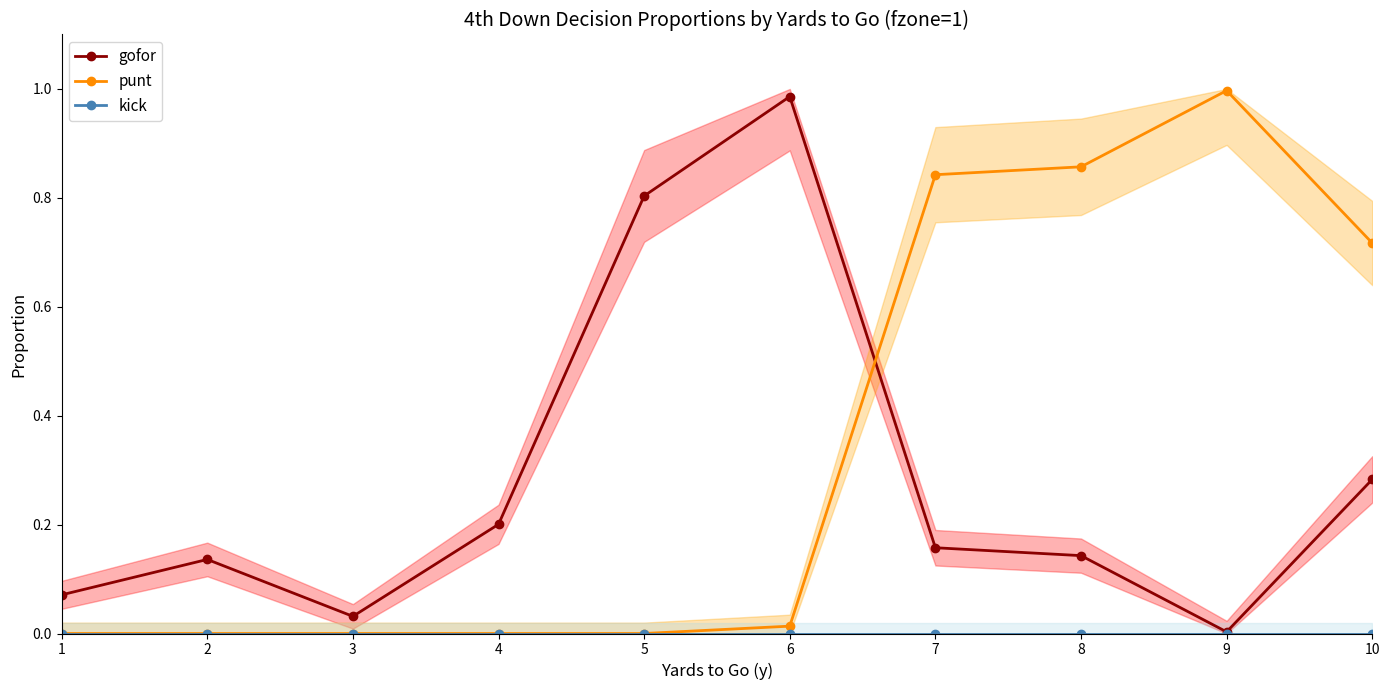

At which category does the chart reach its peak across all series?

9